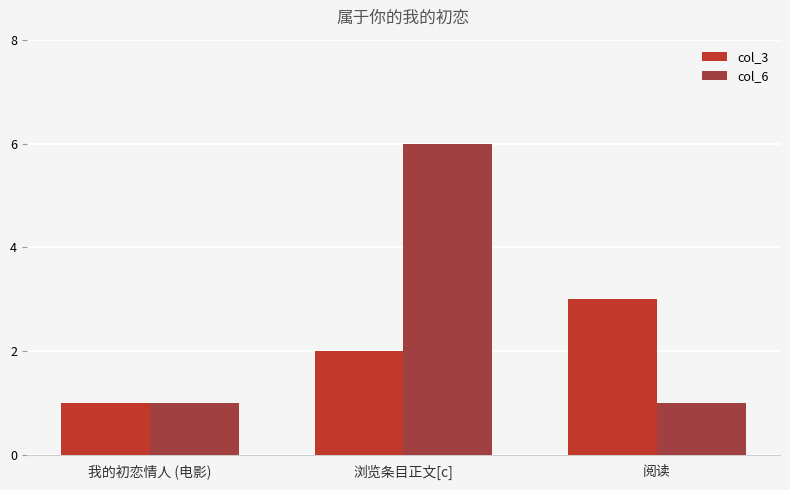

What is the label of the 2nd bar from the left?

浏览条目正文[c]